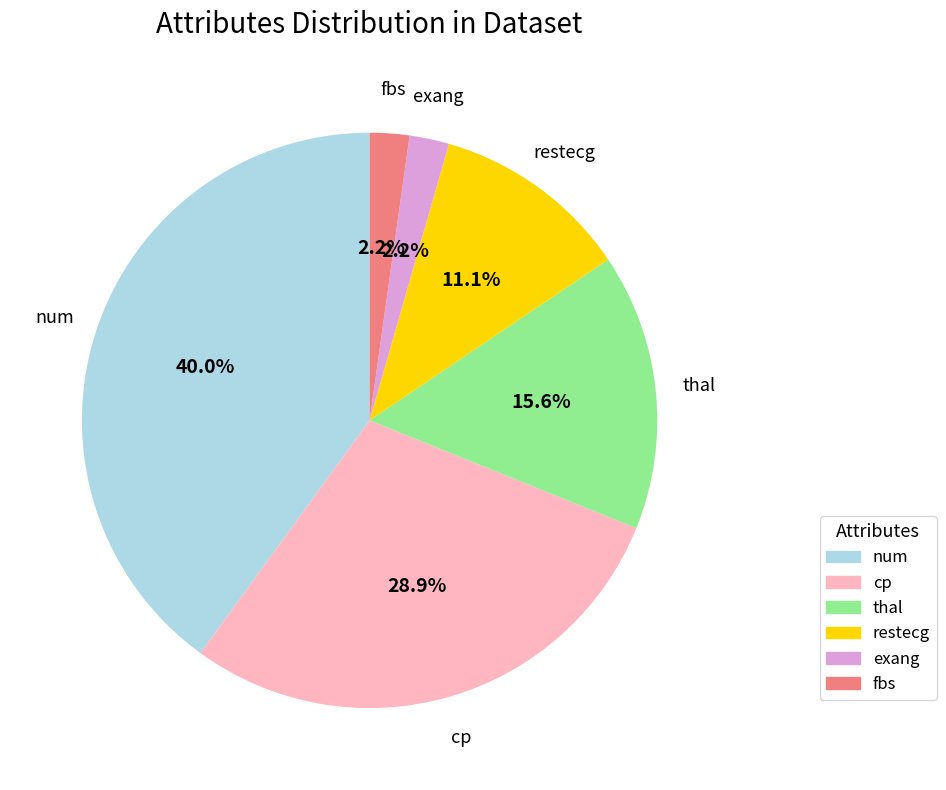

What percentage is NOT represented by cp?

71.1%